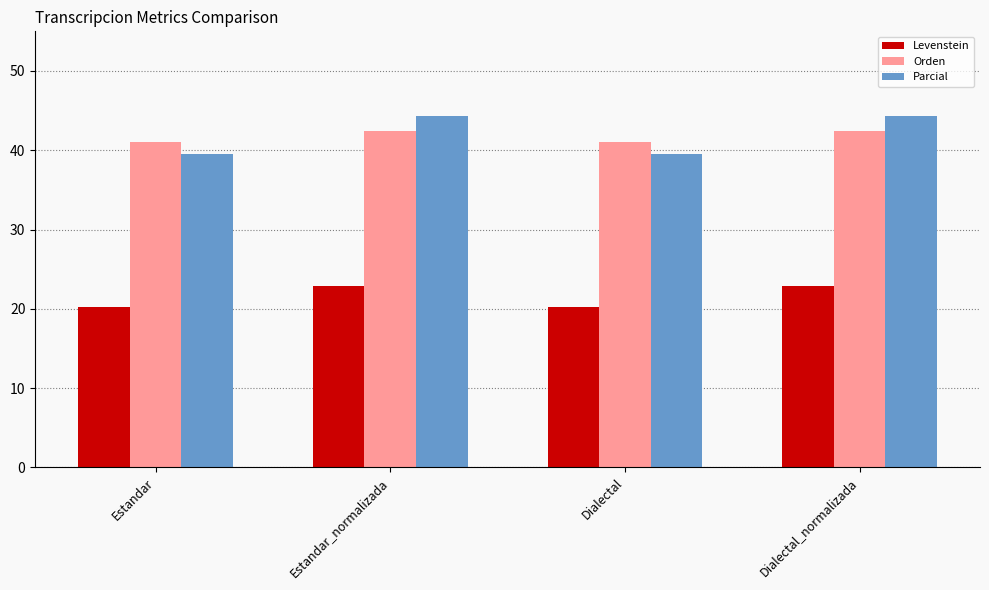

How many groups of bars are there?

4